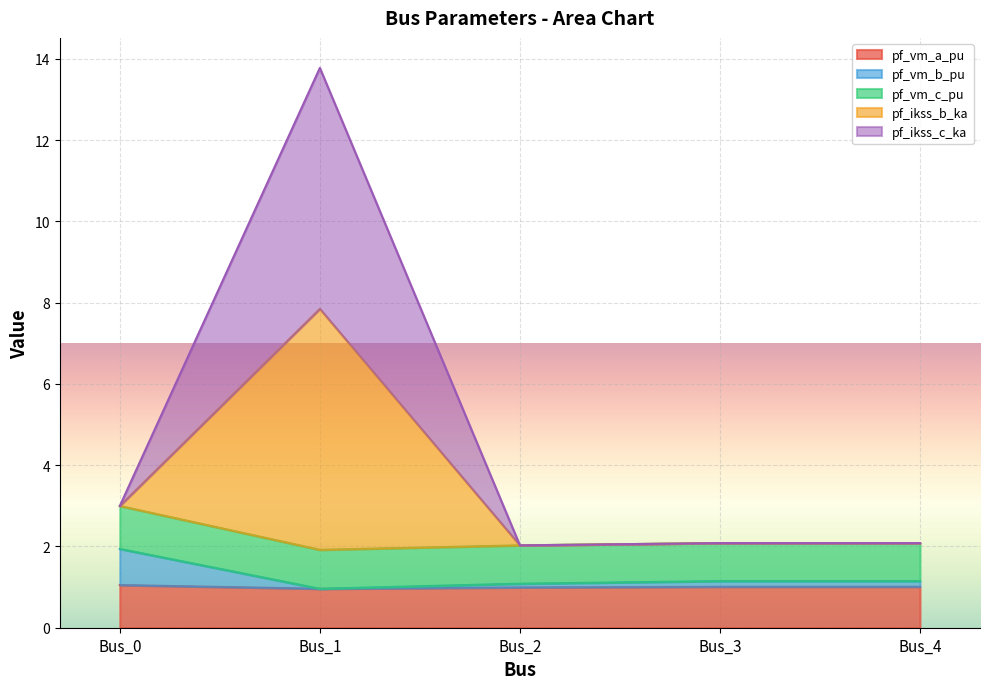

True or false: pf_ikss_b_ka and pf_vm_a_pu cross at least once.

False